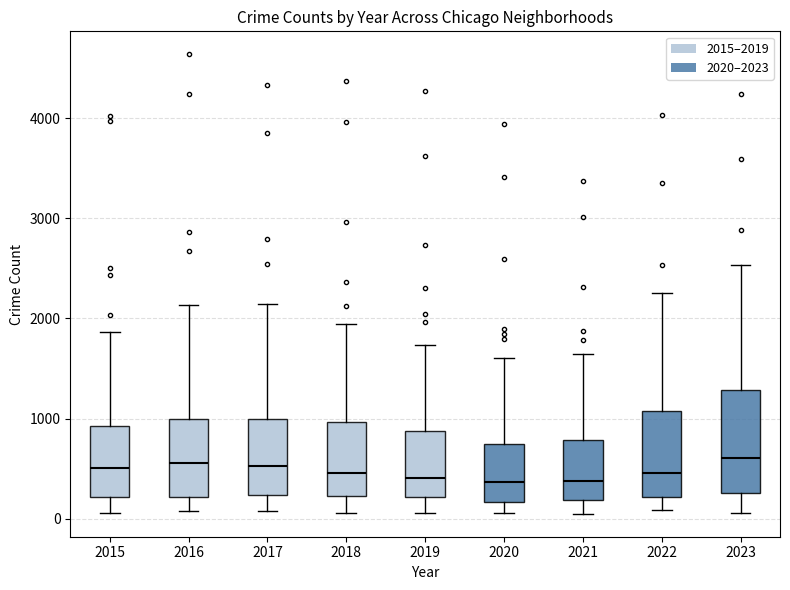

Comparing the boxes themselves (not the whiskers), which one is the tallest?

2023